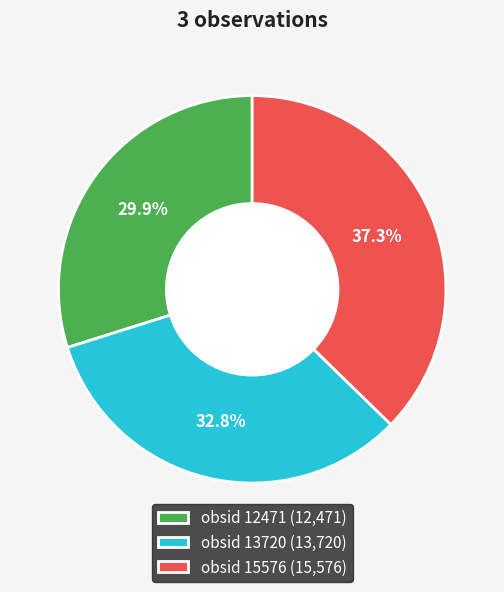

Approximately how many times larger is the value at obsid 13720 compared to obsid 15576?

0.9